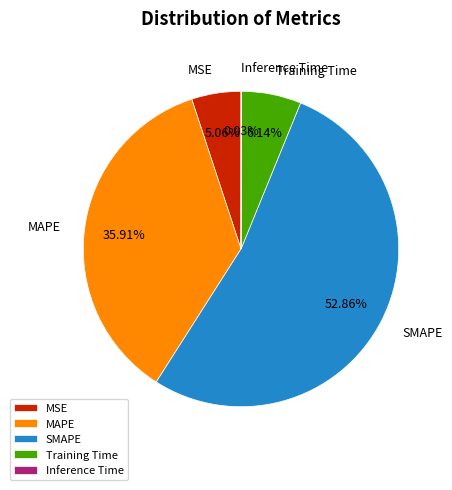

Combined, do MAPE and MSE account for over 50%?

No